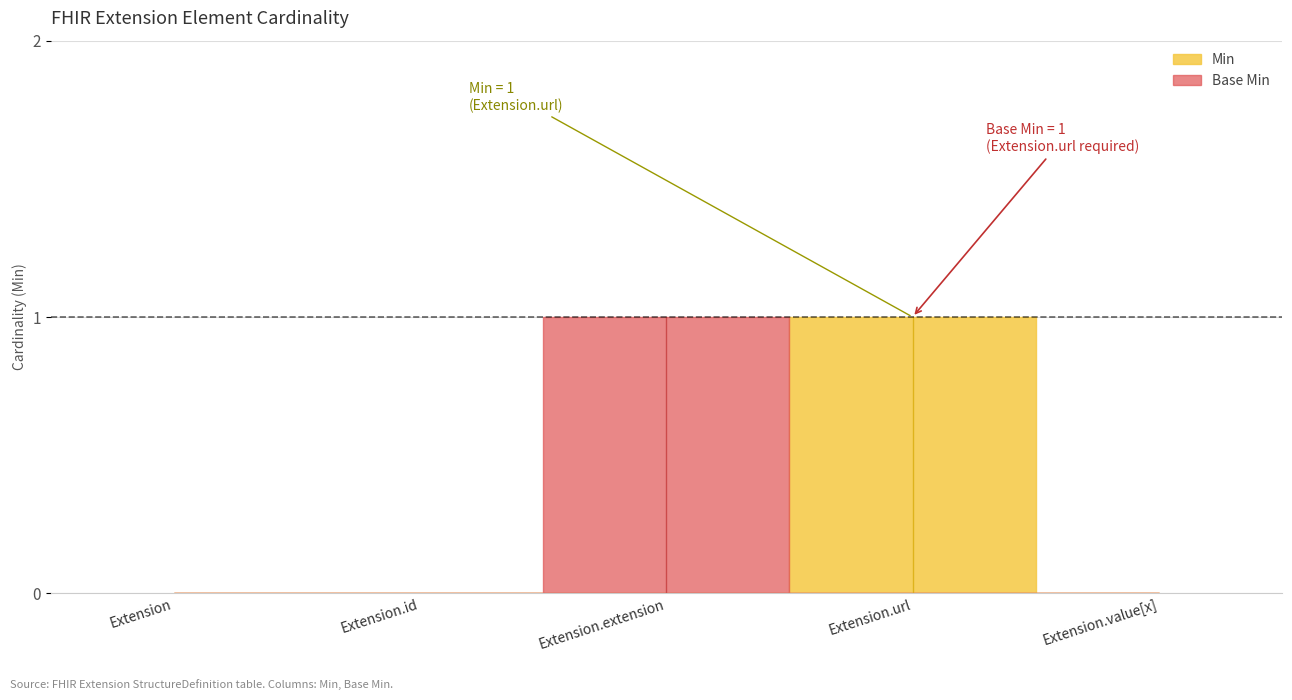

Between which two adjacent categories do Base Min and Min first intersect?

Extension.extension and Extension.url